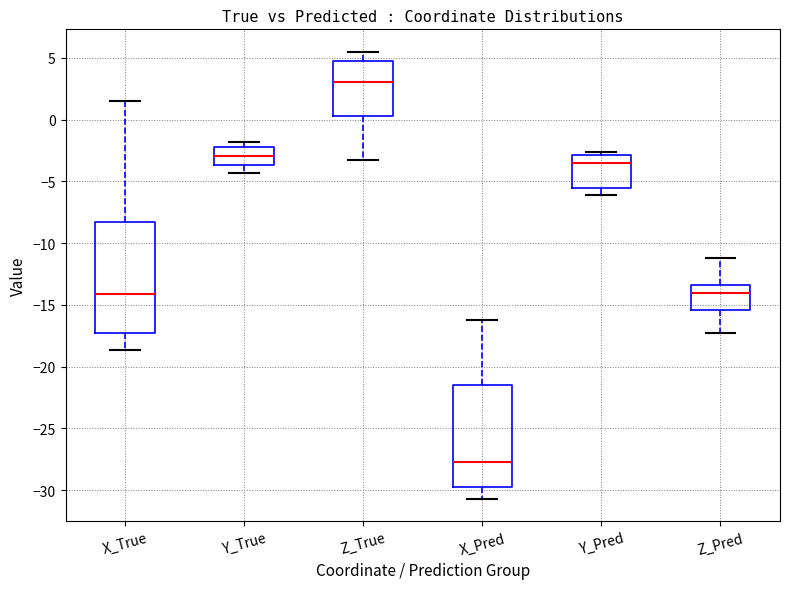

Which box has the highest median line?

Z_True